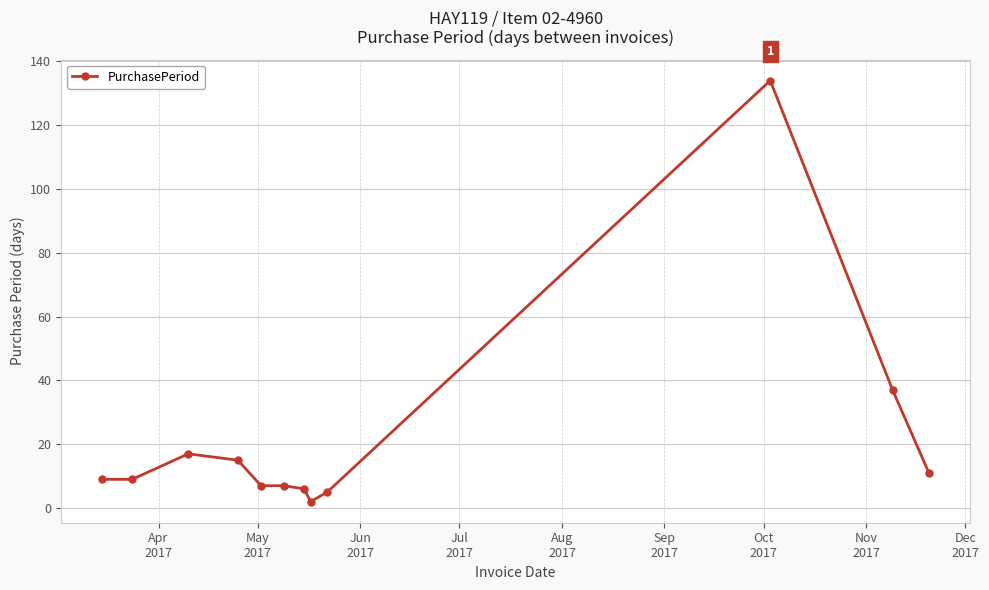

True or false: there are more than 1 points higher than both neighbors.

True